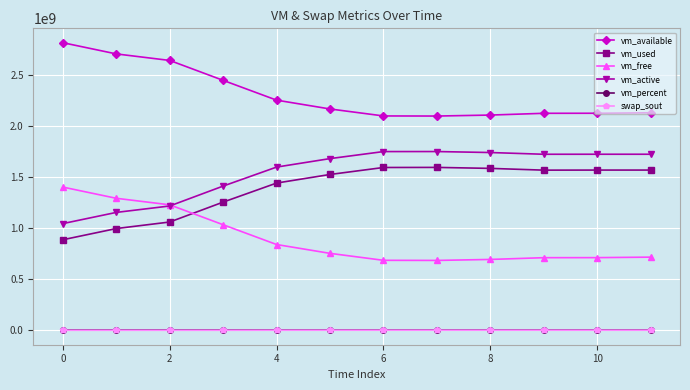

Is this an area chart (filled region under the line)?

No